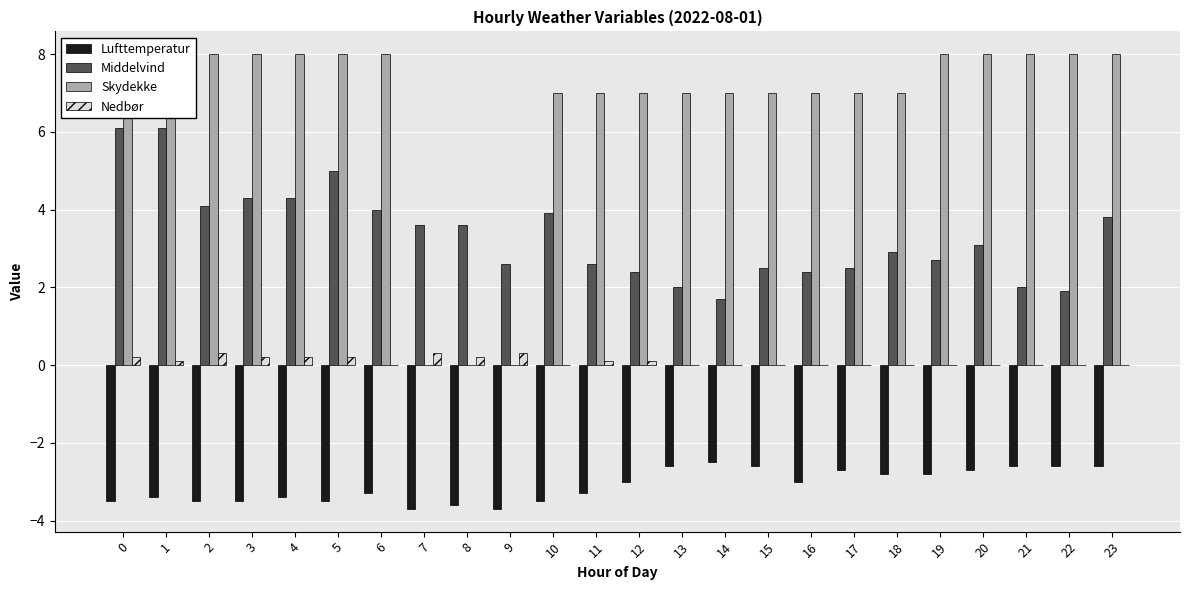

Reading left to right, list all the values displayed in this chart.

Lufttemperatur: 0=-3.5	1=-3.4	2=-3.5	3=-3.5	4=-3.4	5=-3.5	6=-3.3	7=-3.7	8=-3.6	9=-3.7	10=-3.5	11=-3.3	12=-3.0	13=-2.6	14=-2.5	15=-2.6	16=-3.0	17=-2.7	18=-2.8	19=-2.8	20=-2.7	21=-2.6	22=-2.6	23=-2.6
Middelvind: 0=6.1	1=6.1	2=4.1	3=4.3	4=4.3	5=5.0	6=4.0	7=3.6	8=3.6	9=2.6	10=3.9	11=2.6	12=2.4	13=2.0	14=1.7	15=2.5	16=2.4	17=2.5	18=2.9	19=2.7	20=3.1	21=2.0	22=1.9	23=3.8
Skydekke: 0=8.0	1=8.0	2=8.0	3=8.0	4=8.0	5=8.0	6=8.0	7=0.0	8=0.0	9=0.0	10=7.0	11=7.0	12=7.0	13=7.0	14=7.0	15=7.0	16=7.0	17=7.0	18=7.0	19=8.0	20=8.0	21=8.0	22=8.0	23=8.0
Nedbør: 0=0.2	1=0.1	2=0.3	3=0.2	4=0.2	5=0.2	6=0.0	7=0.3	8=0.2	9=0.3	10=0.0	11=0.1	12=0.1	13=0.0	14=0.0	15=0.0	16=0.0	17=0.0	18=0.0	19=0.0	20=0.0	21=0.0	22=0.0	23=0.0